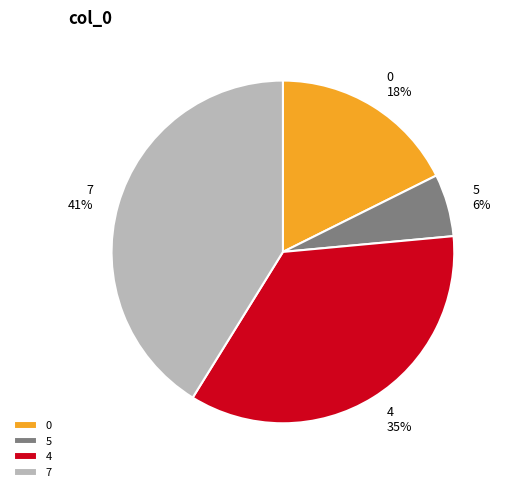

The 0 slice represents 32% of the pie. True or false?

False